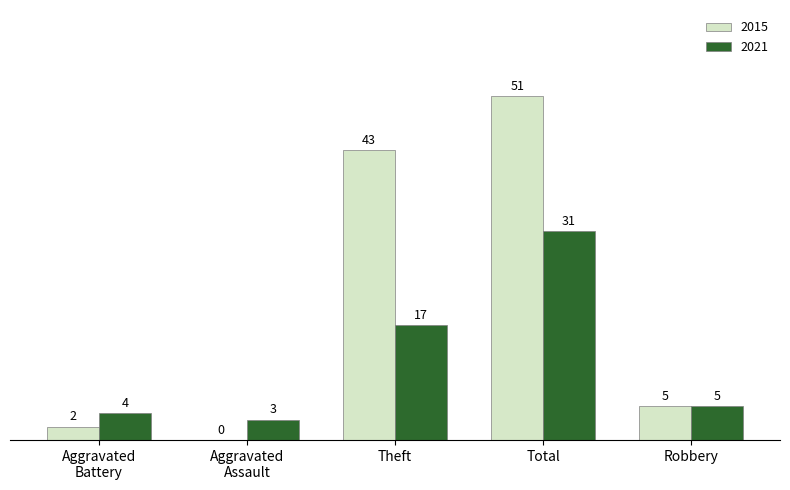

Is it true that 2021 equals 7 at Aggravated
Battery?

False